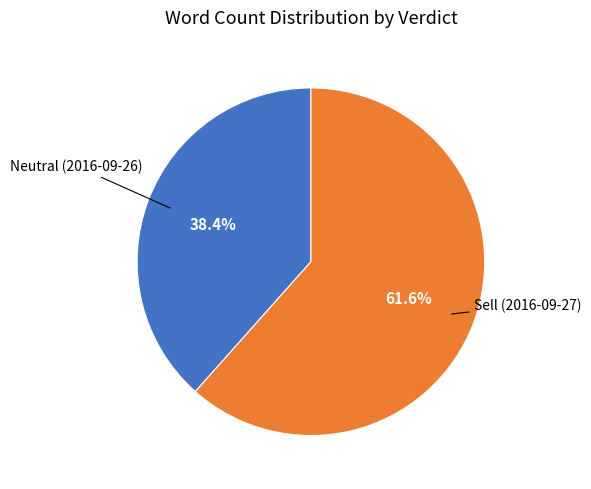

To the nearest percent, what is the difference between the largest and smallest slice percentages?

23%